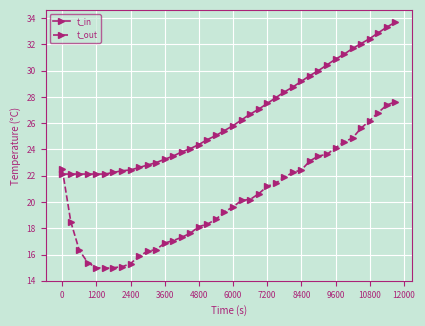

Rank the series by their average value, from highest to lowest.

t_in, t_out